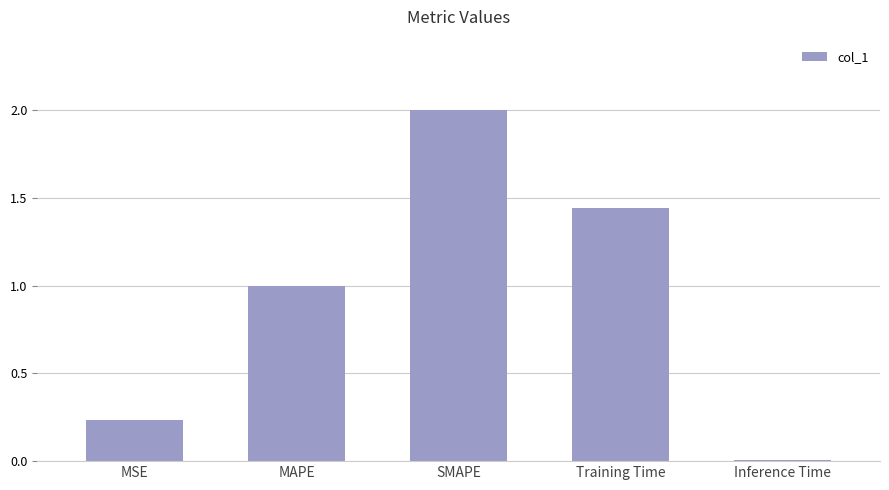

List the labels in order of value, smallest first.

Inference Time, MSE, MAPE, Training Time, SMAPE